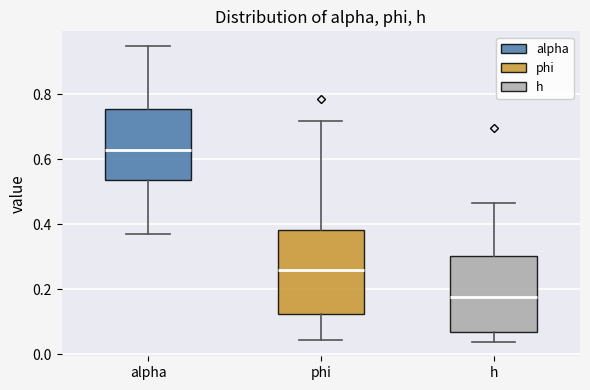

Reading left to right, read every box against the y-axis: the position of its median line, the range the box covers, and the ends of its whiskers. The values are not printed on the chart, so give them approximately, as read against the axis.

alpha: median 0.62, box 0.54 to 0.76, whiskers 0.38 to 0.94
phi: median 0.26, box 0.12 to 0.38, whiskers 0.04 to 0.72
h: median 0.18, box 0.06 to 0.30, whiskers 0.04 to 0.46